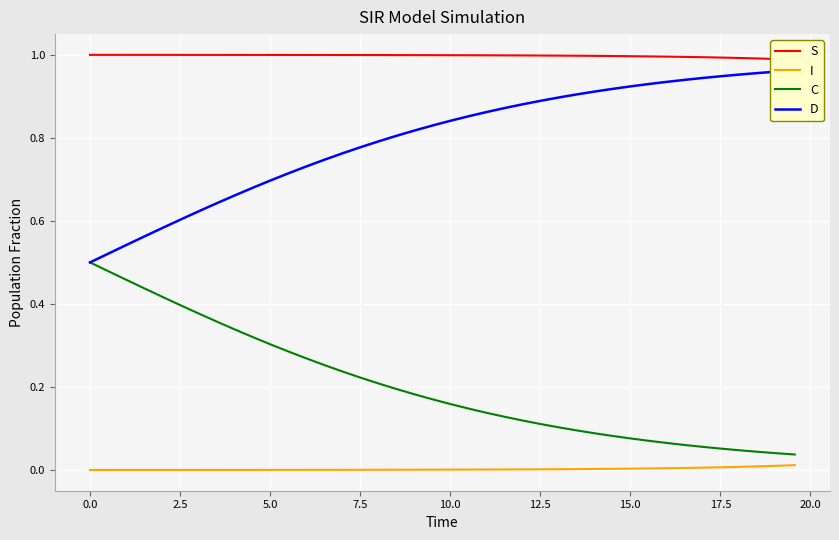

What is the average value of the C series?

0.2